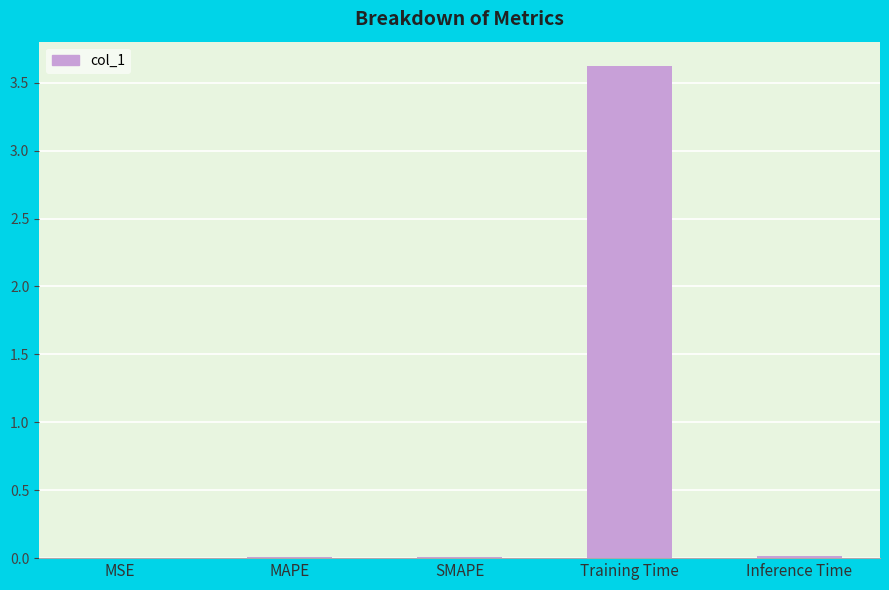

Which label corresponds to the largest value in the chart?

Training Time